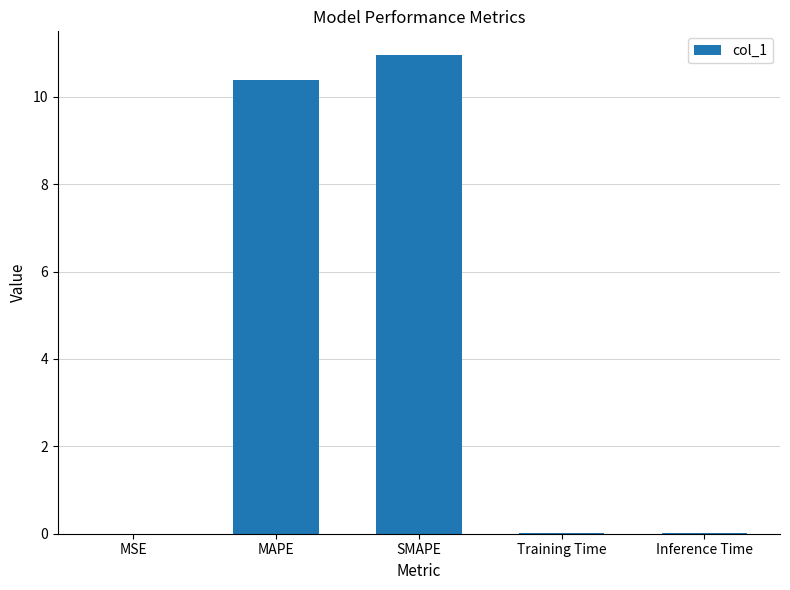

Is it true that the value at SMAPE is 2.3?

False